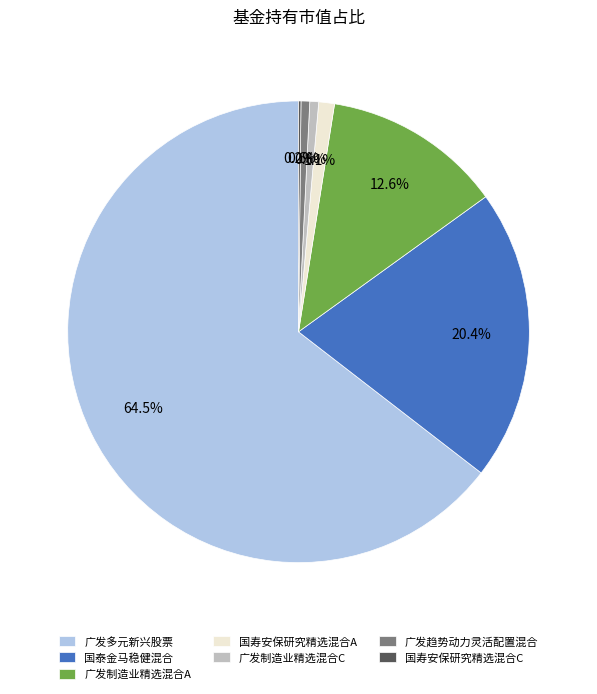

Which slice is the largest?

广发多元新兴股票